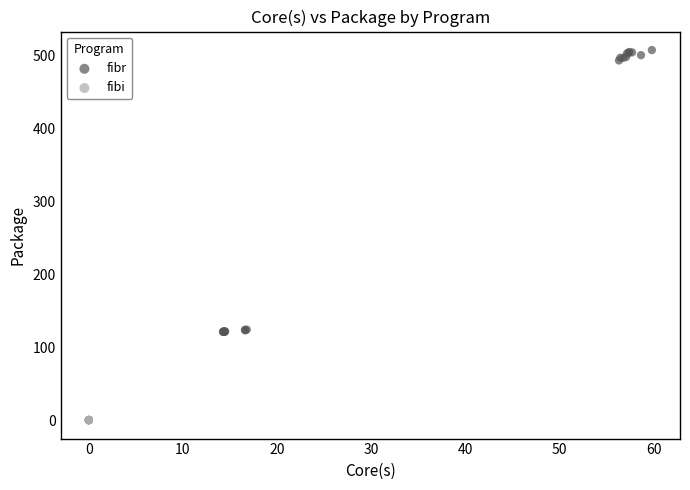

What are all the series names shown in the legend?

fibr, fibi